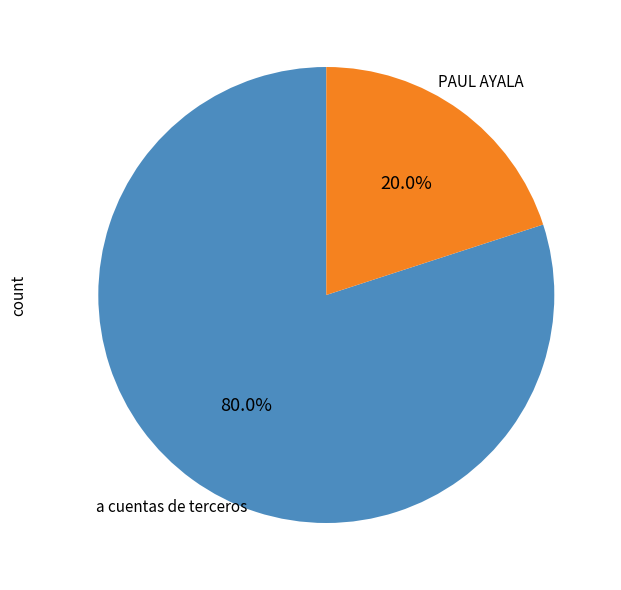

Combined, do a cuentas de terceros and PAUL AYALA account for over 50%?

Yes